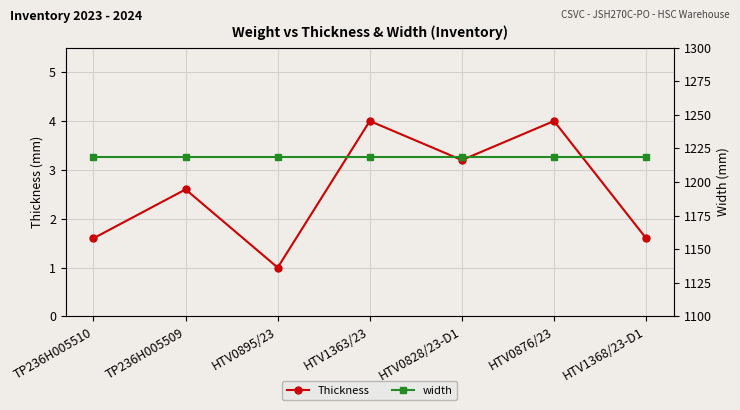

At which label is Thickness closest to 2?

TP236H005510